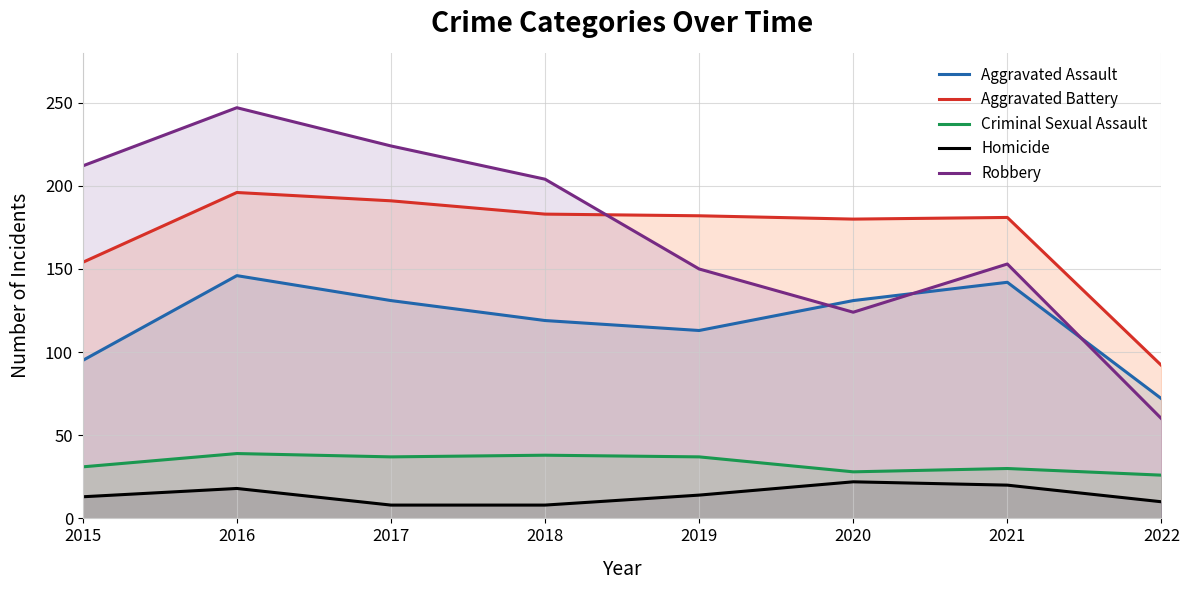

Rank the series by their maximum value, from highest to lowest.

Robbery, Aggravated Battery, Aggravated Assault, Criminal Sexual Assault, Homicide